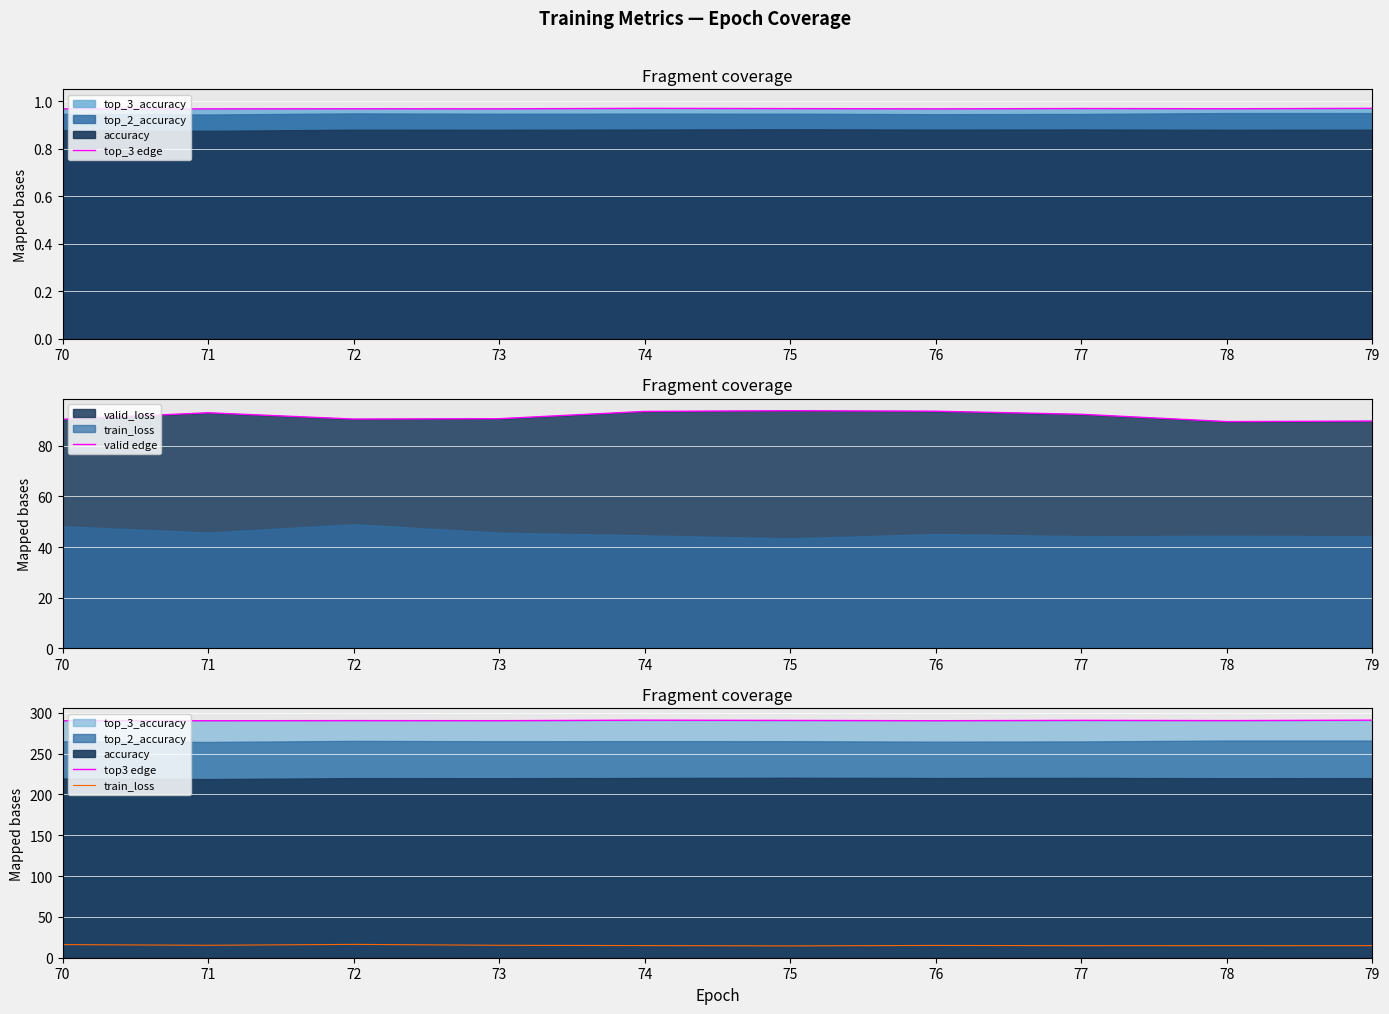

Reading left to right, what are all the values shown in this chart?

top_3 edge: 1.0	1.0	1.0	1.0	1.0	1.0	1.0	1.0	1.0	1.0
valid edge: 90.5	93.1	90.6	90.7	93.6	93.9	93.7	92.5	89.6	89.8
top3 edge: 290.3	290.3	290.5	290.4	291.0	290.7	290.3	290.8	290.5	291.0
train_loss: 16.1	15.2	16.3	15.2	14.9	14.5	15.0	14.8	14.8	14.8